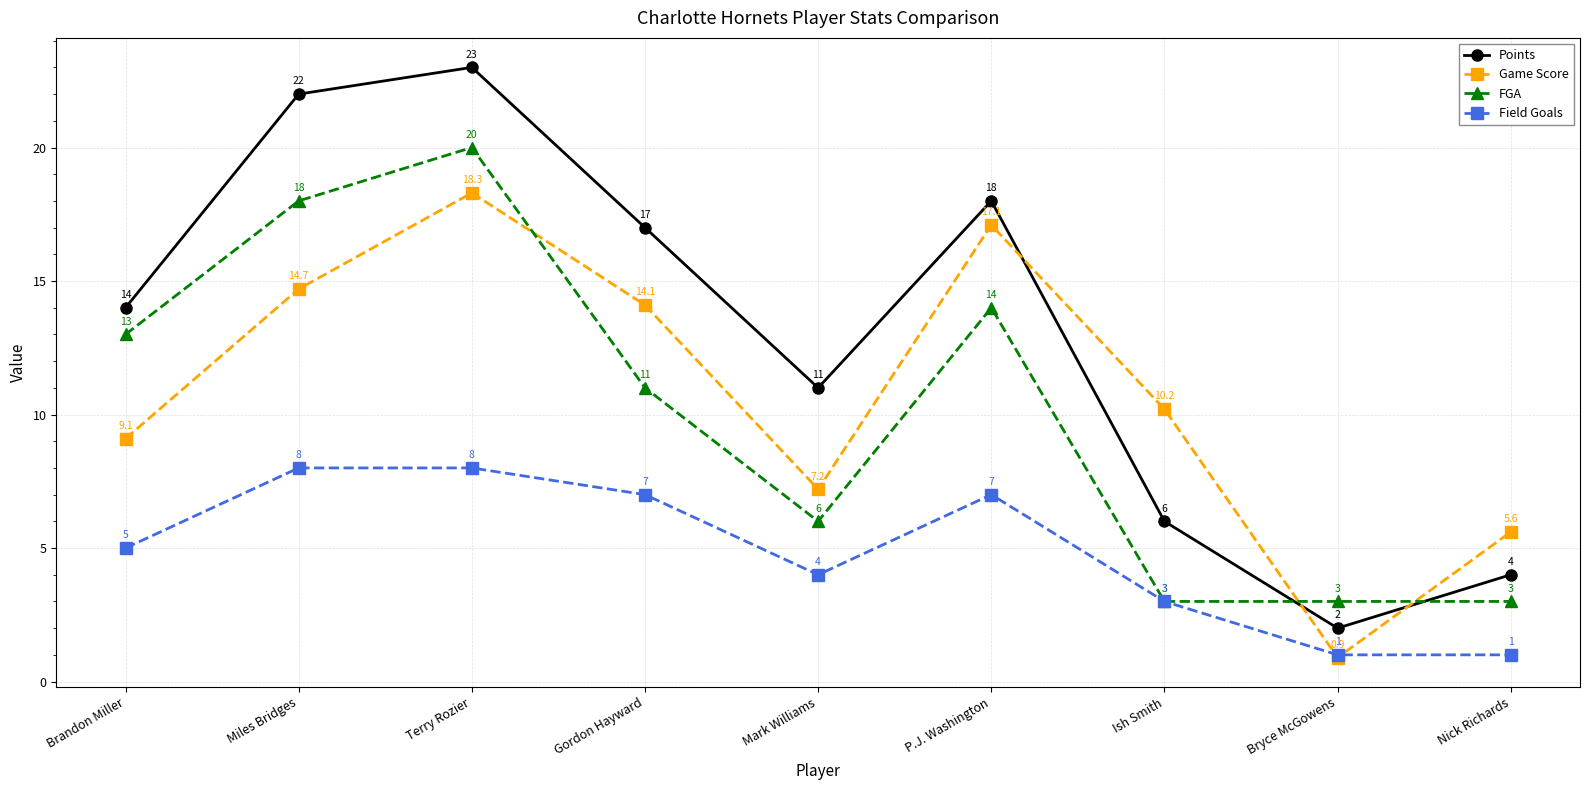

What are all the series names shown in the legend?

Points, Game Score, FGA, Field Goals